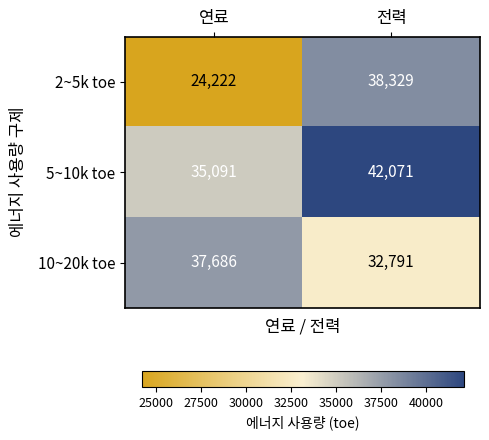

Which series changed the most between 연료 and 전력?

2~5k toe